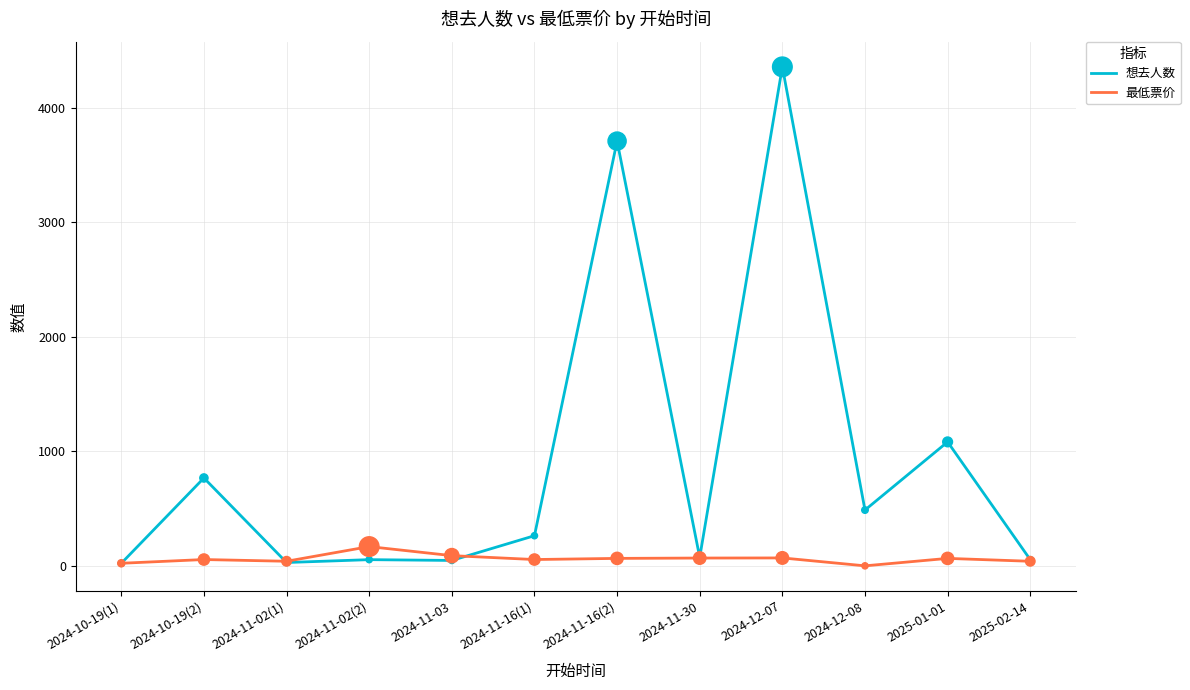

Is the value of 想去人数 at 2024-10-19(2) greater than the value of 最低票价 at 2025-02-14?

Yes